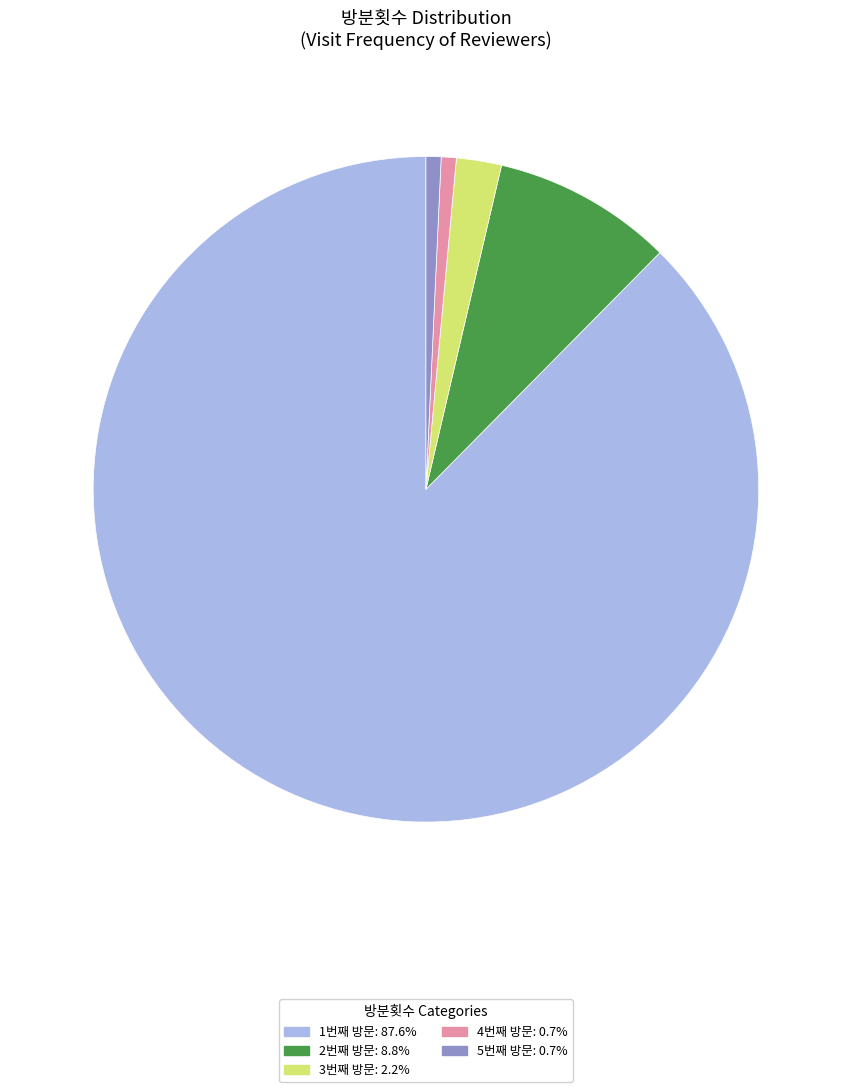

Combined, do 4번째 방문: 0.7% and 5번째 방문: 0.7% account for over 50%?

No